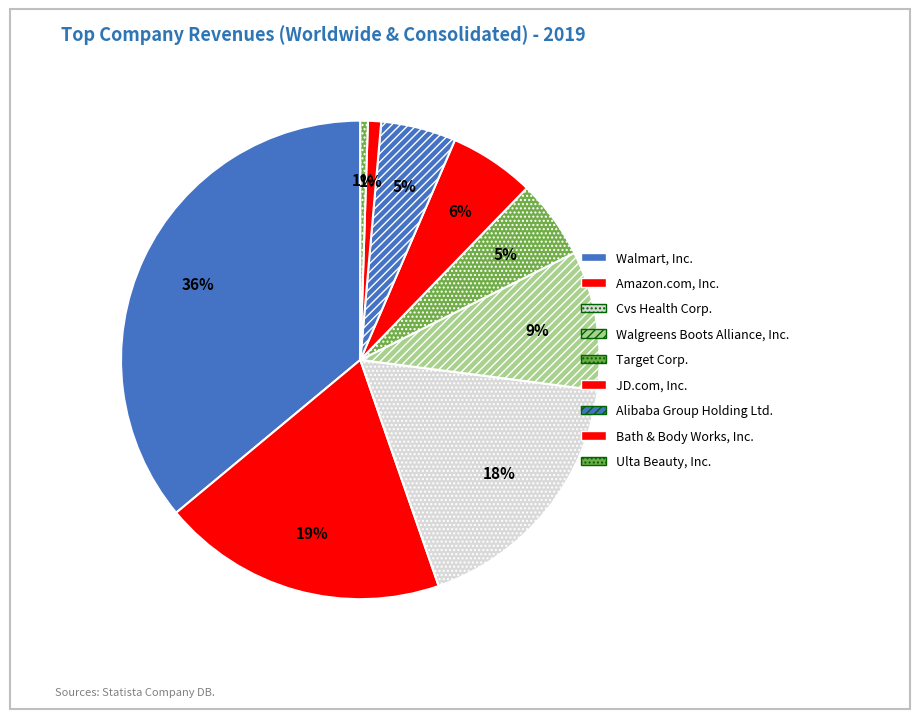

Does Alibaba Group Holding Ltd. account for over 50% of the chart?

No